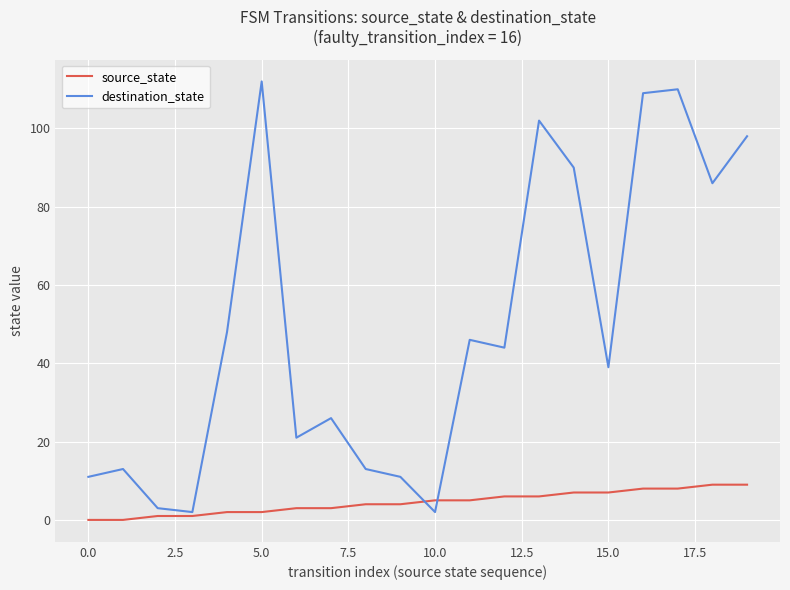

What is the difference between the second highest and minimum values in the destination_state series?

108